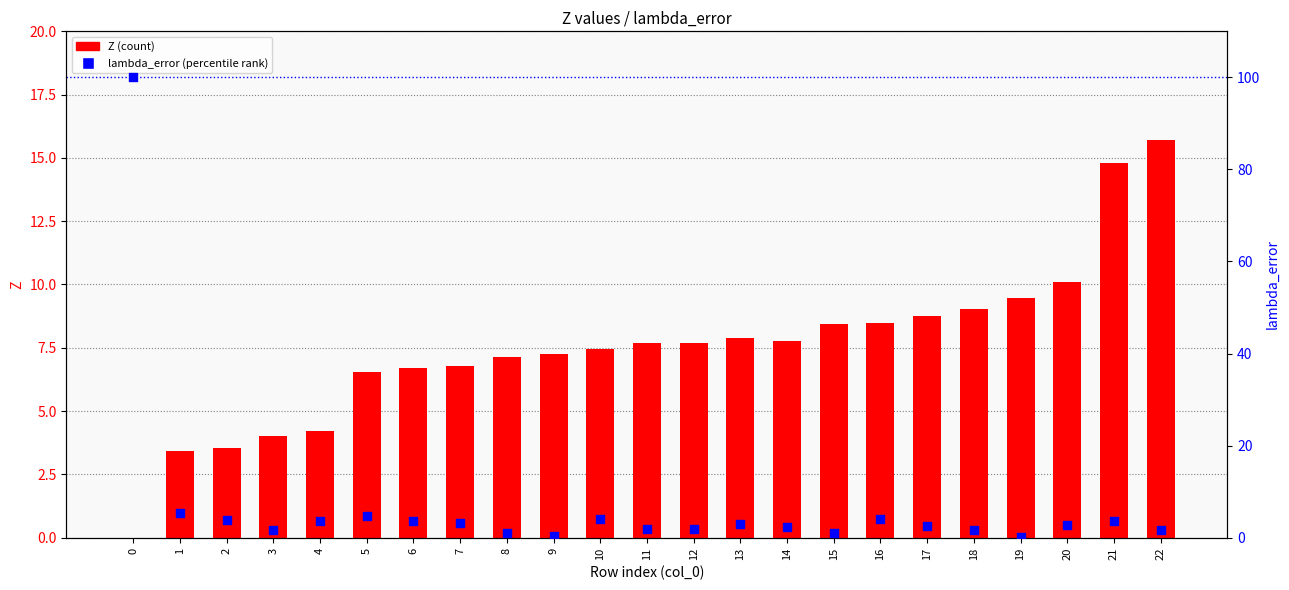

What are all the series names shown in the legend?

Z (count), lambda_error (percentile)